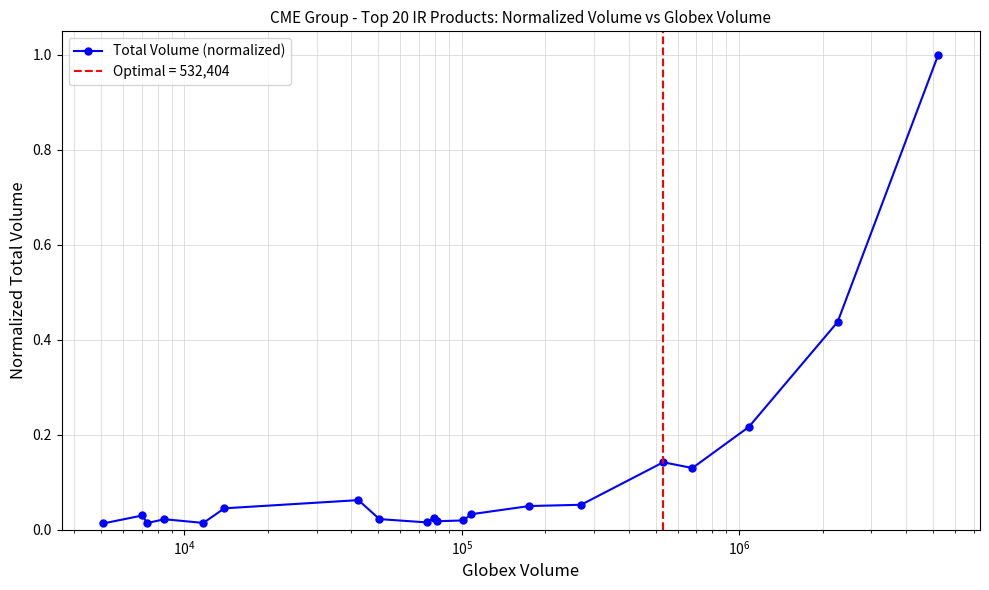

True or false: Total Volume (normalized) has more than 1 interior local peaks.

True